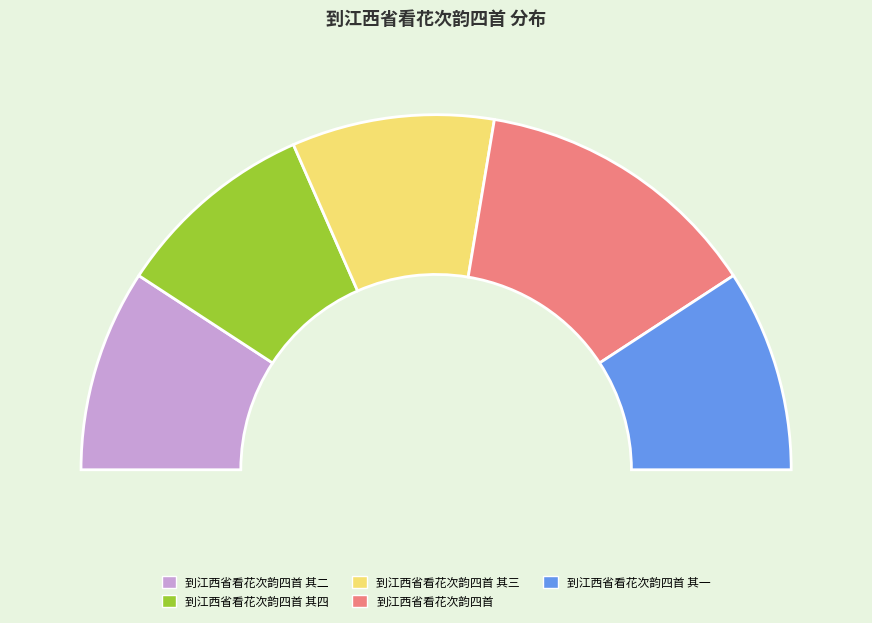

Does 到江西省看花次韵四首 其一 account for over 50% of the chart?

No